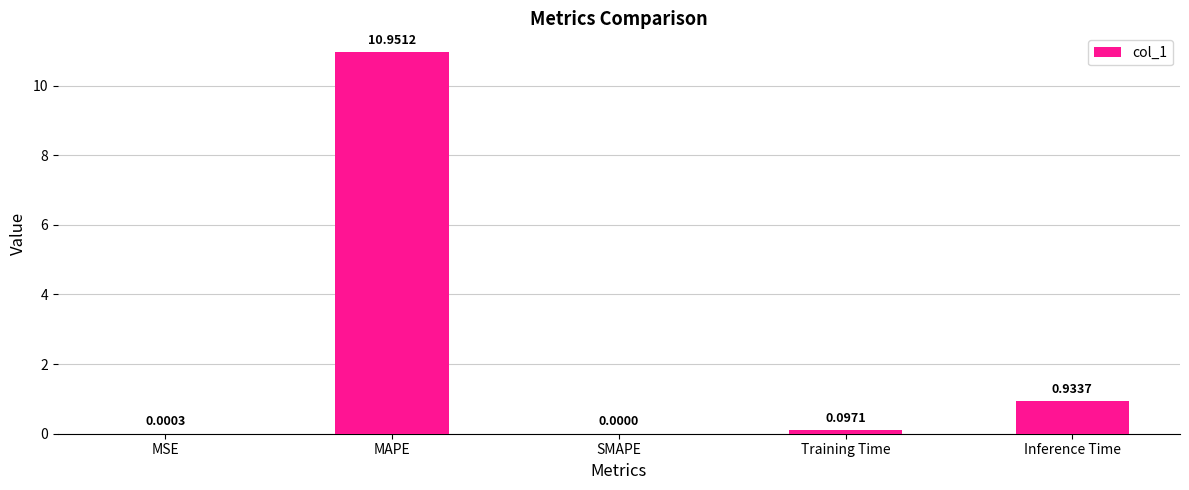

Which label corresponds to the largest value in the chart?

MAPE